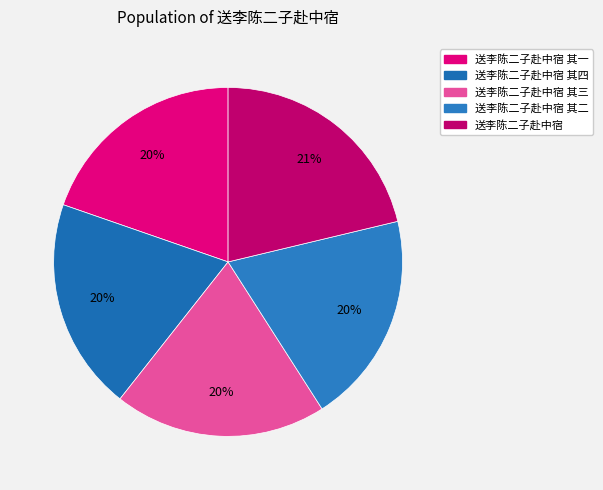

True or false: 送李陈二子赴中宿 其四 accounts for 20% of the total.

True